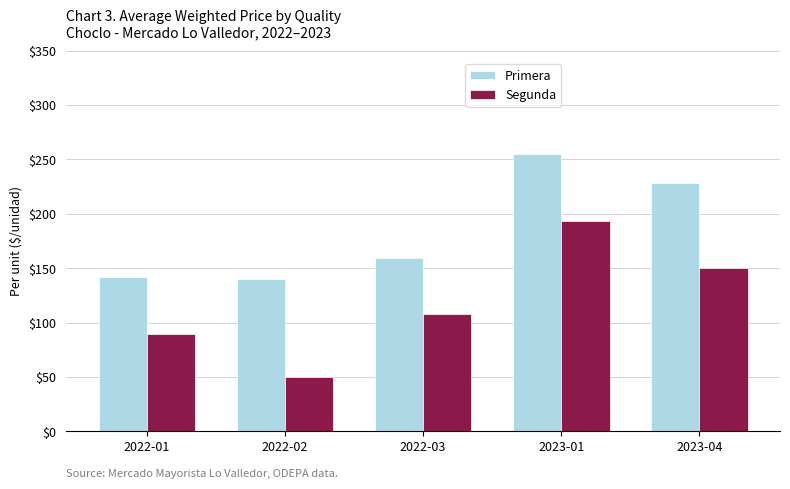

Reading left to right, transcribe all the data shown in this chart.

Primera: 2022-01=141.5	2022-02=140.0	2022-03=159.0	2023-01=254.5	2023-04=228.5
Segunda: 2022-01=89.0	2022-02=50.0	2022-03=107.5	2023-01=193.0	2023-04=150.0